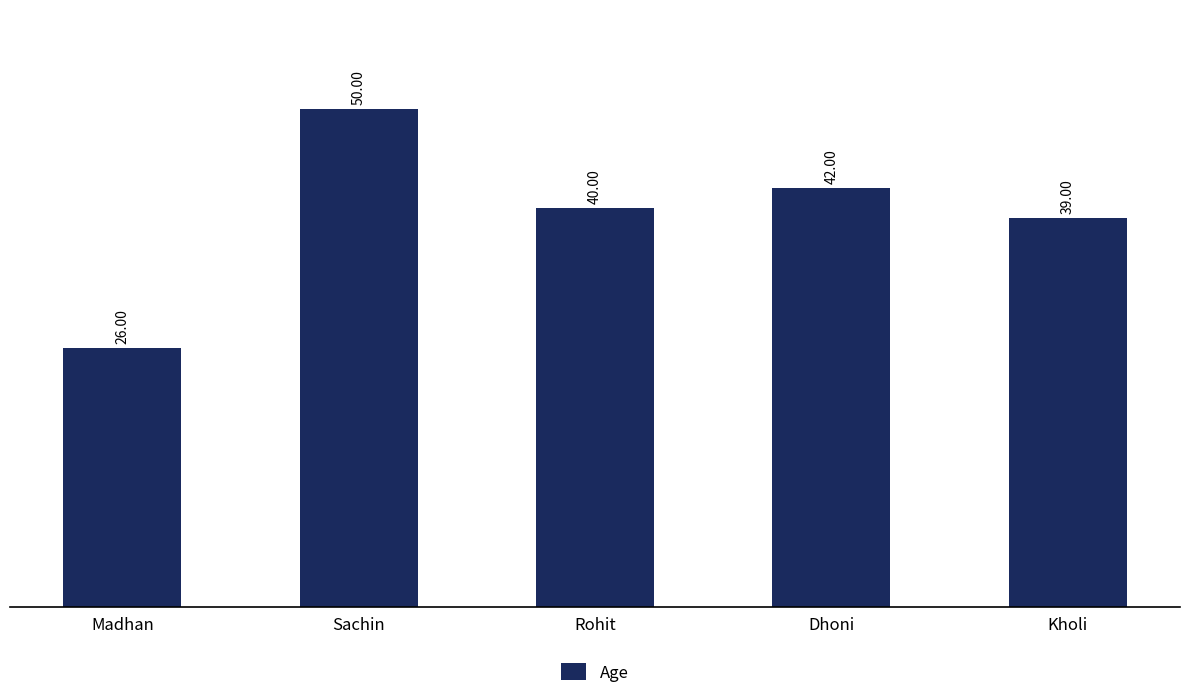

The chart shows a value of 42 at Dhoni. True or false?

True